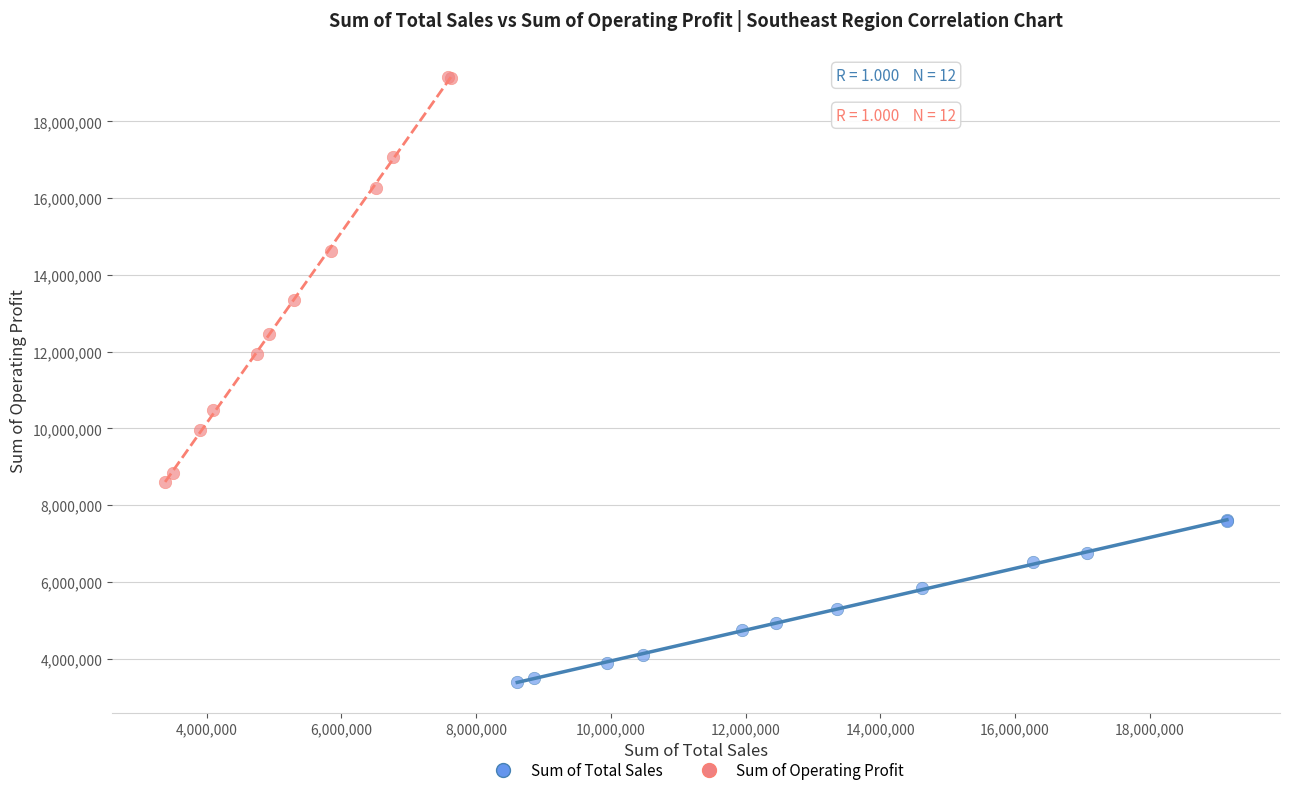

Which series has the largest Y range (max minus min)?

Sum of Operating Profit